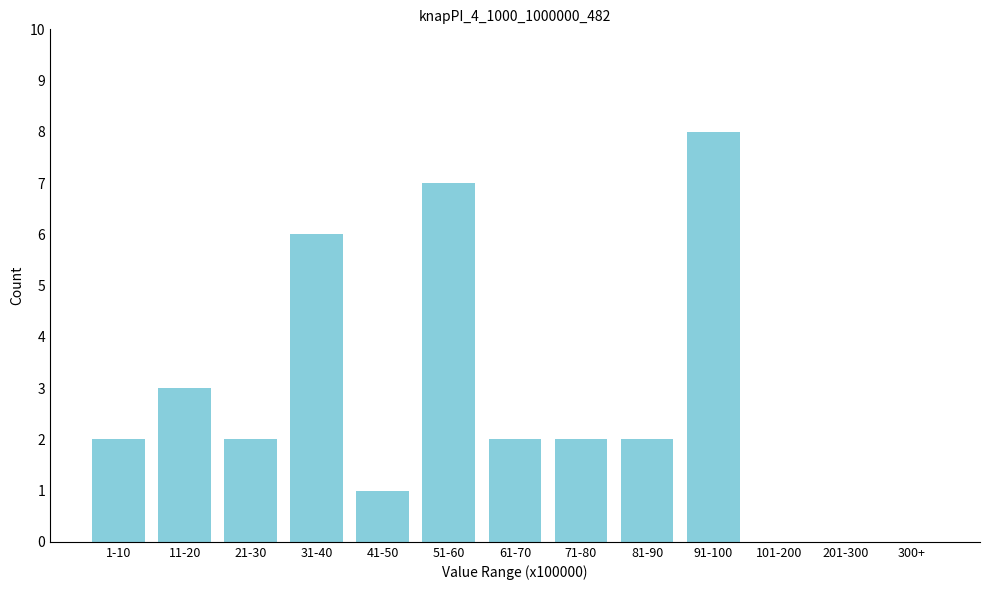

Reading left to right, extract all data points from this chart.

1-10=2	11-20=3	21-30=2	31-40=6	41-50=1	51-60=7	61-70=2	71-80=2	81-90=2	91-100=8	101-200=0	201-300=0	300+=0